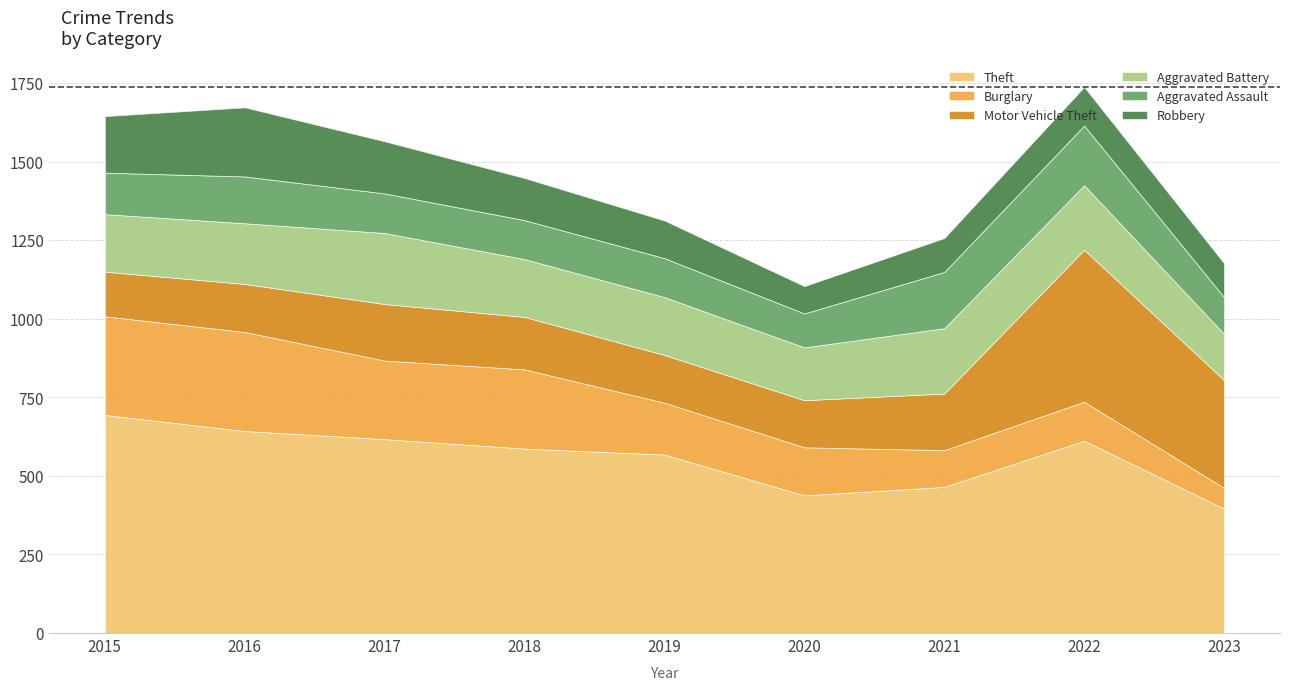

What is the sum of all Motor Vehicle Theft values?

1951